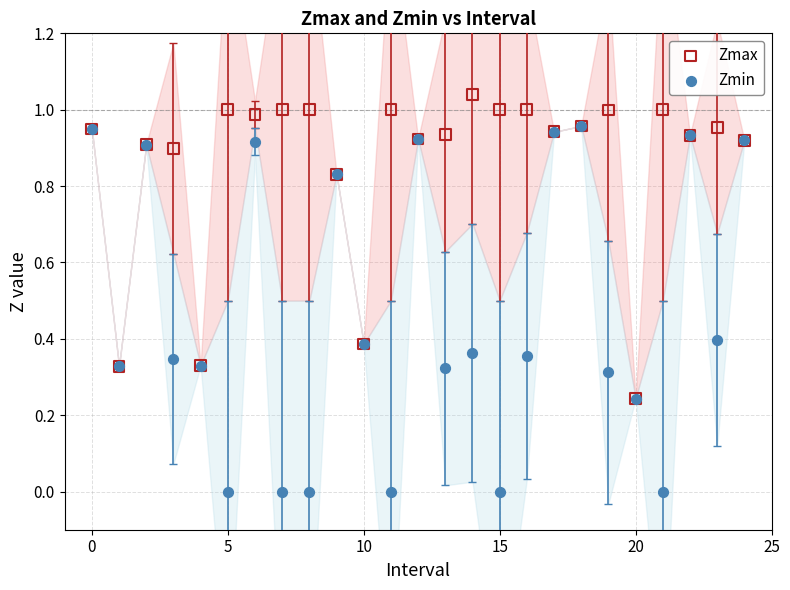

Which series has the largest Y range (max minus min)?

Zmin